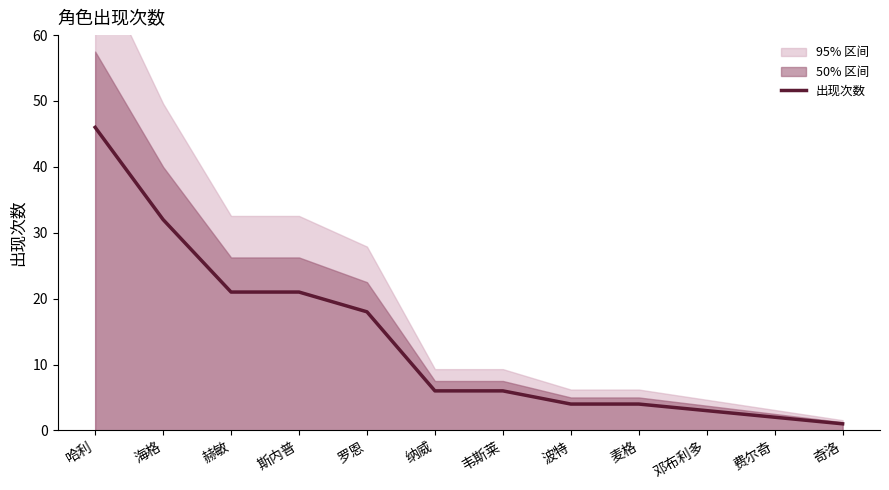

What is the difference between the second highest and minimum values?

31